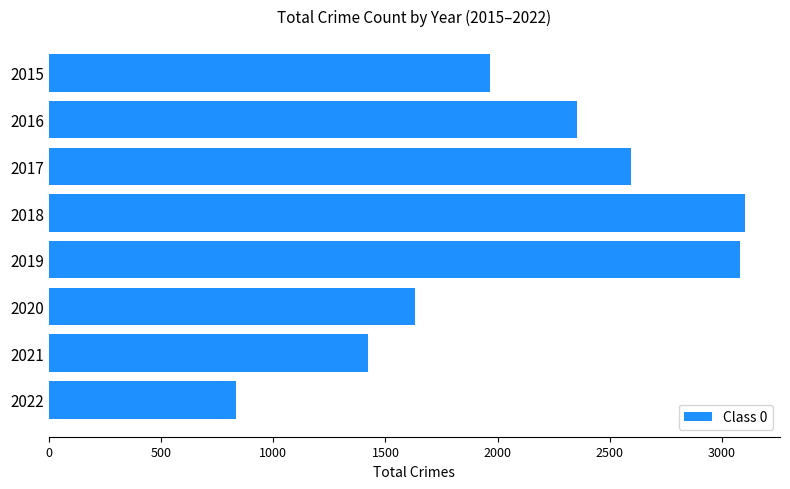

Are the bars grouped side by side (vs. stacked)?

No